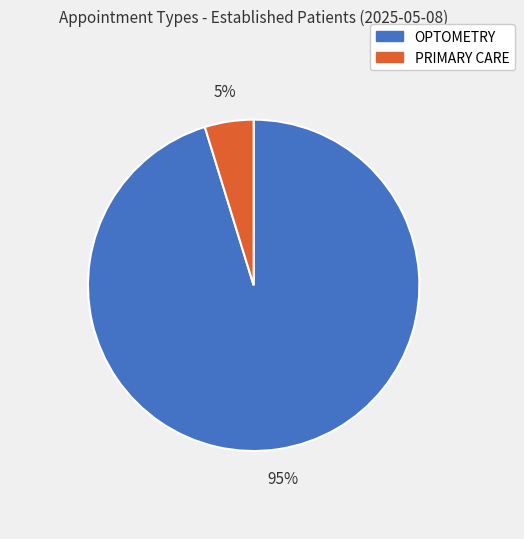

To the nearest percent, what is the difference between the OPTOMETRY and PRIMARY CARE slice percentages?

90%